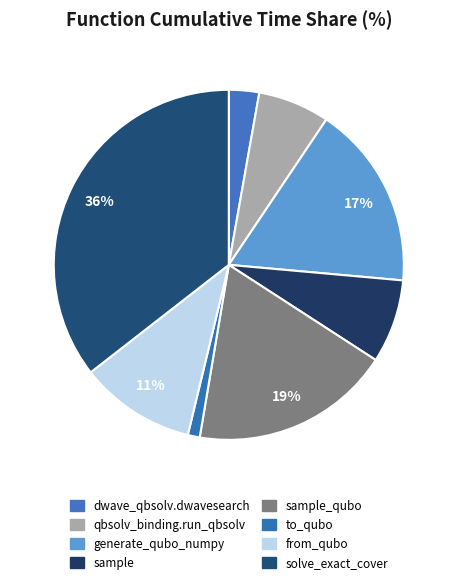

What percentage is the from_qubo slice, to the nearest percent?

11%